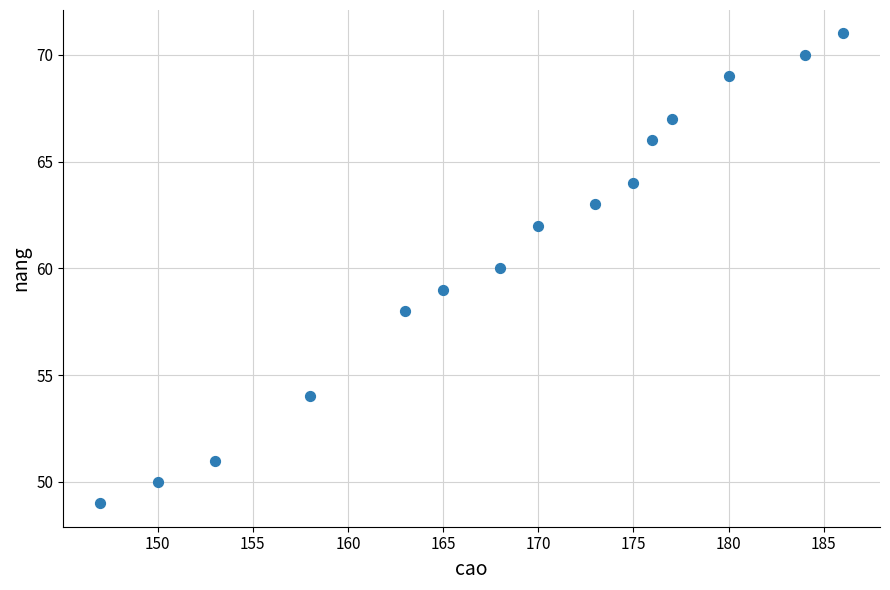

What is the range of X values (max minus min)?

39